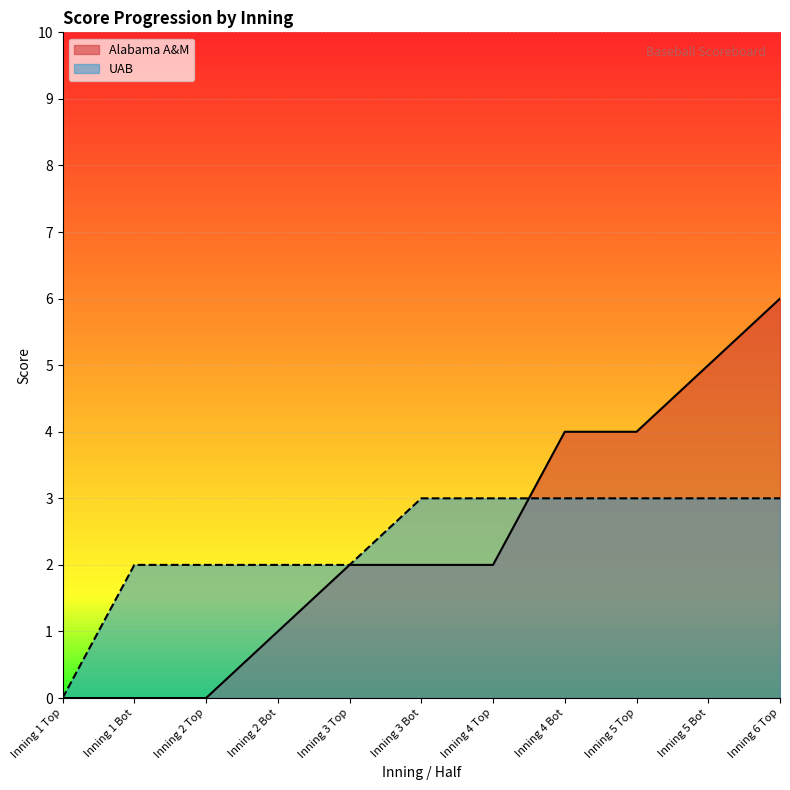

What is the label of the 1st point from the left?

Inning 1 Top